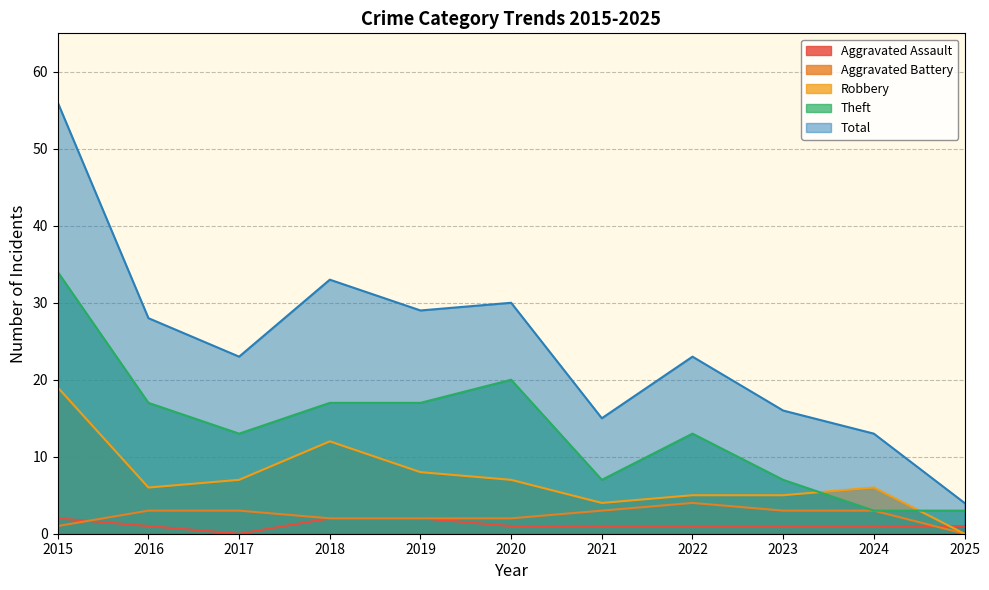

What is the difference between the maximum and second lowest values in the Theft series?

31